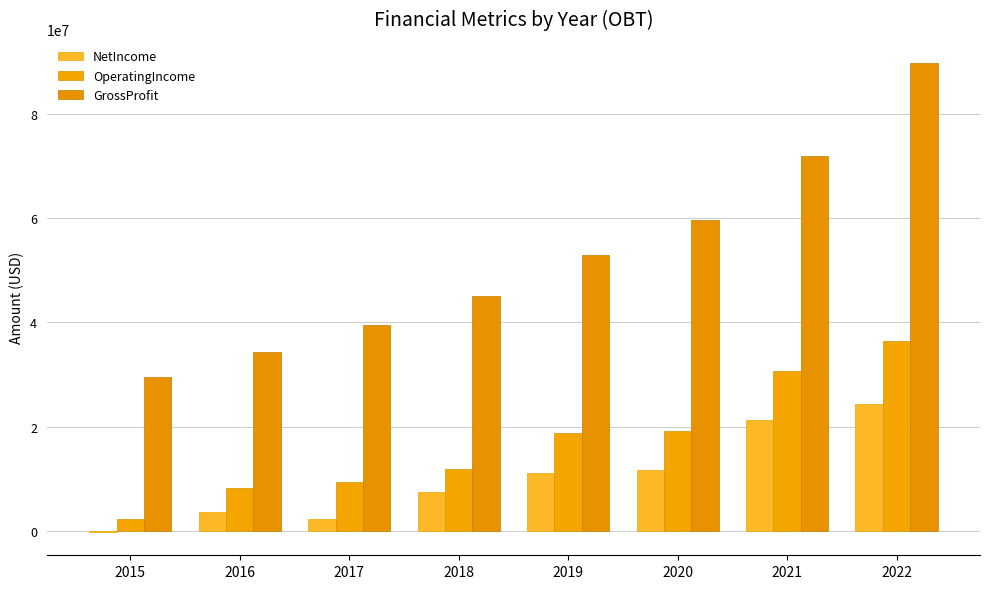

What is the approximate value of OperatingIncome at 2020?

19240000